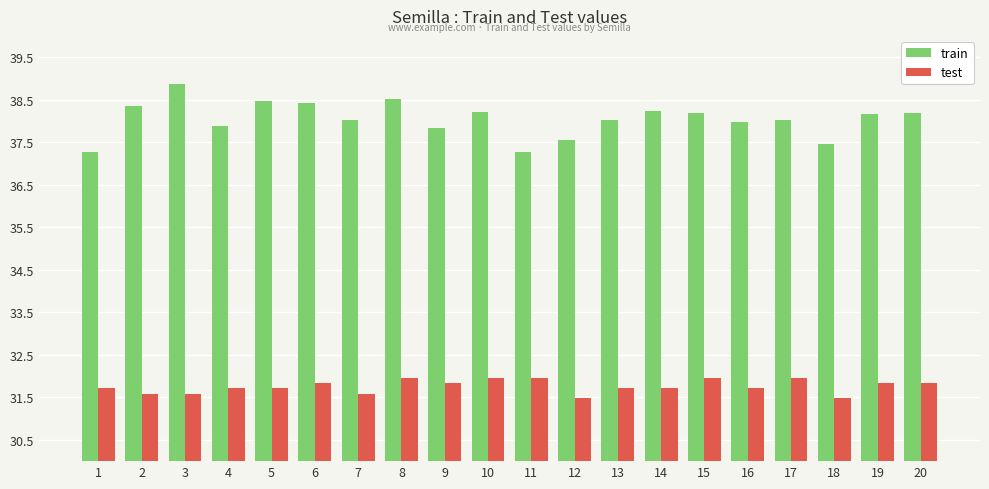

What is the average value of the train series?

38.0